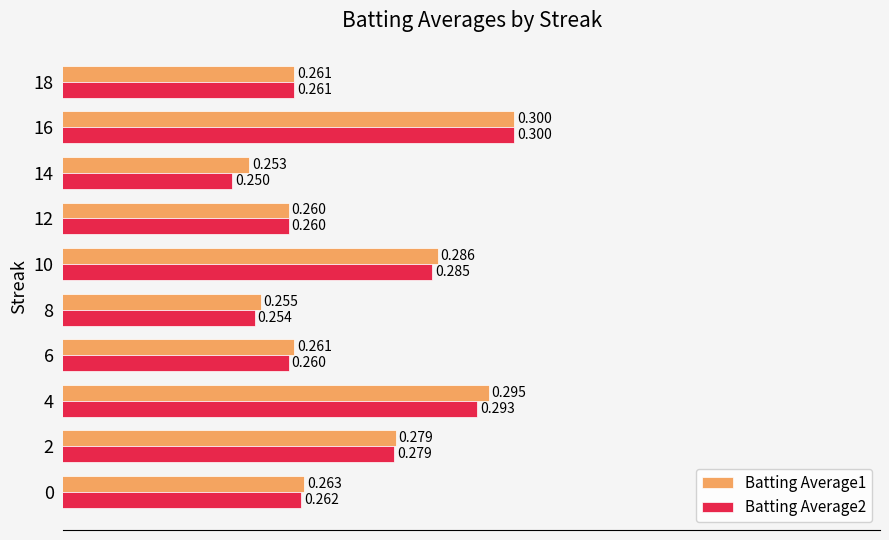

Is the value of Batting Average1 at 18 greater than the value of Batting Average2 at 12?

Yes